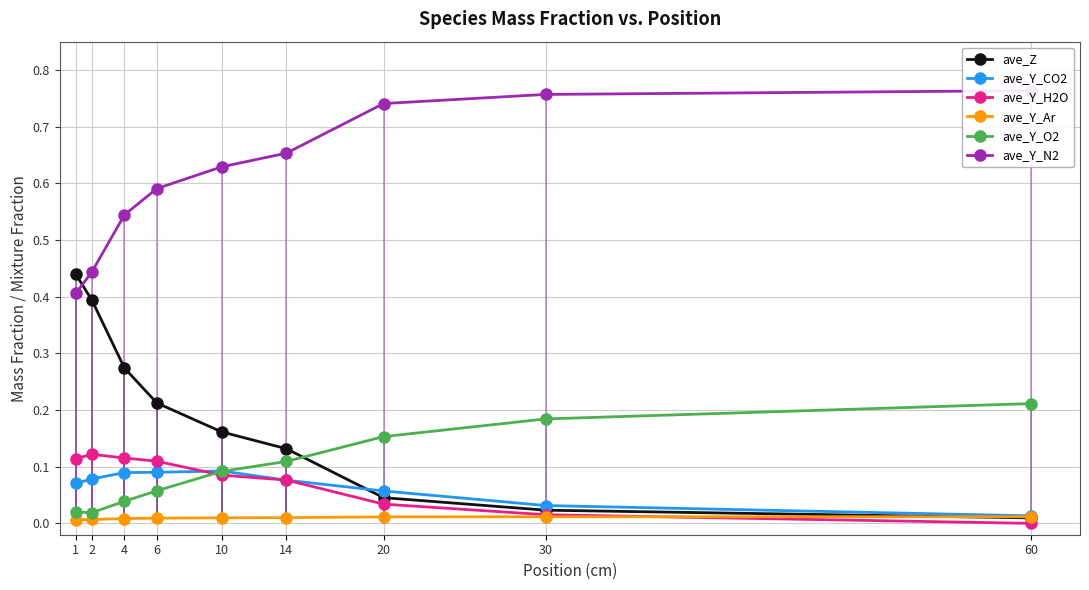

Count the number of data series in this chart.

6